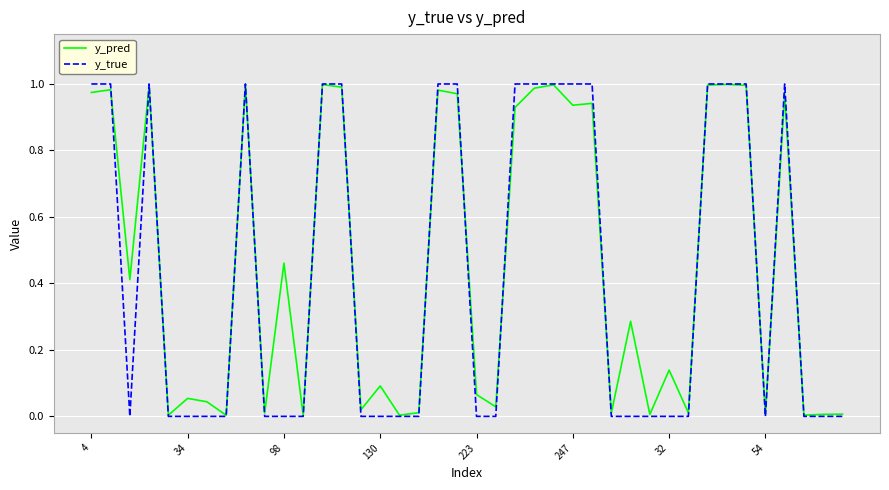

Which series has the largest range (max minus min)?

y_true